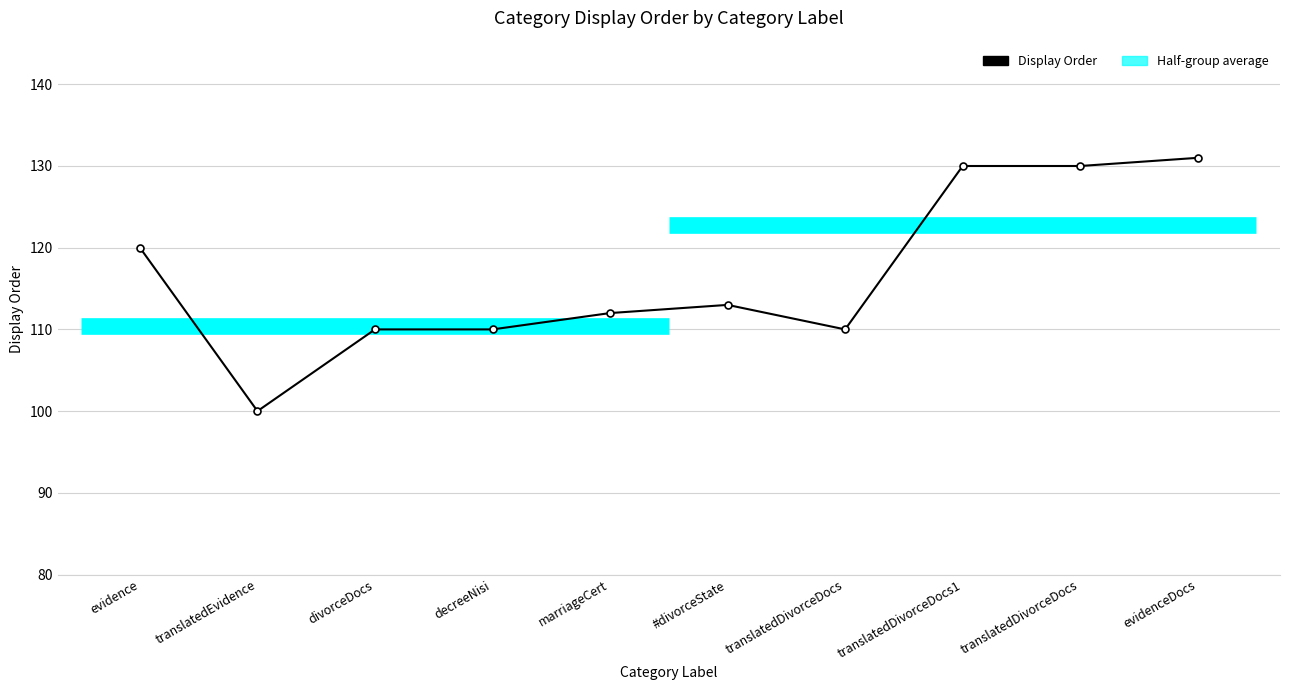

Between marriageCert and #divorceState, which is larger?

#divorceState